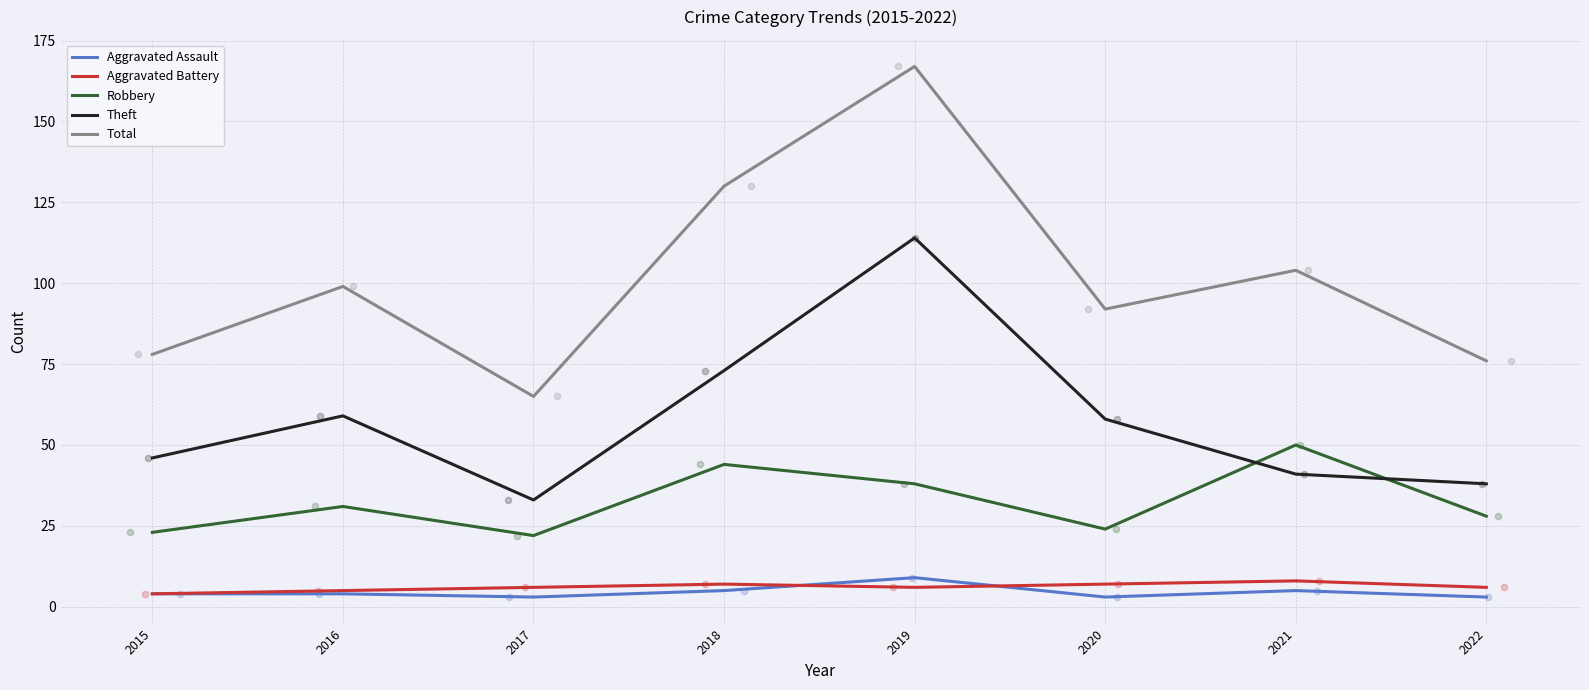

What are all the series names shown in the legend?

Aggravated Assault, Aggravated Battery, Robbery, Theft, Total